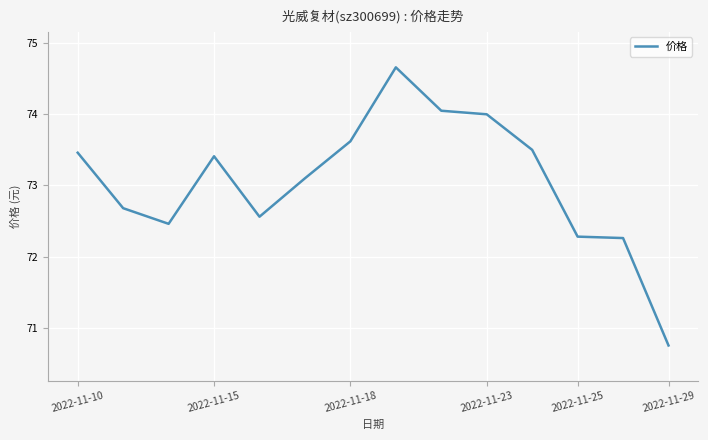

How many distinct data groups are displayed?

1